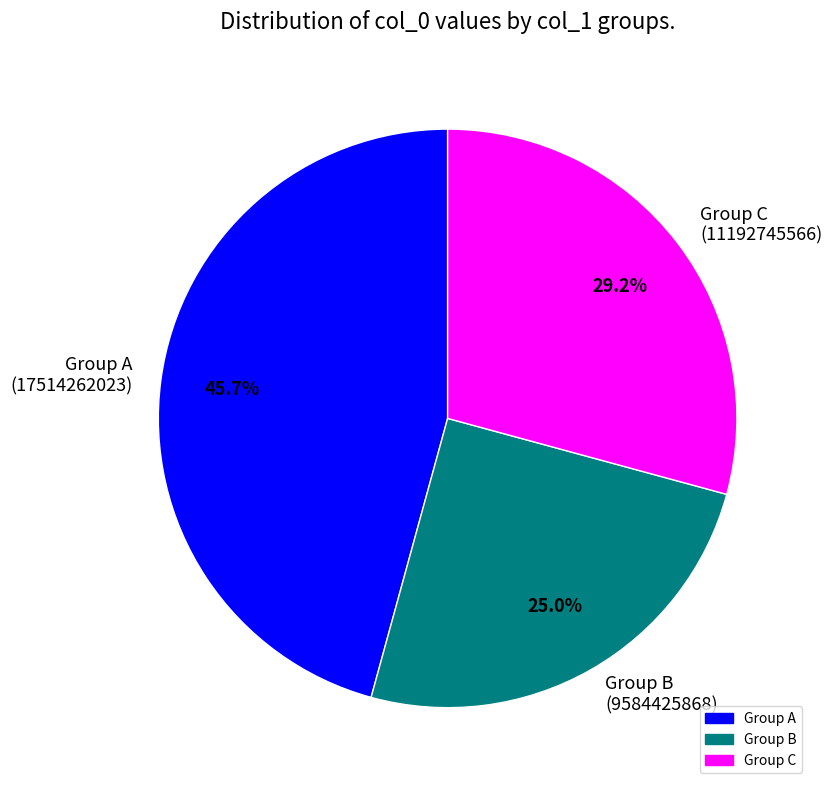

What is the largest slice in the pie chart?

Group A (17514262023)